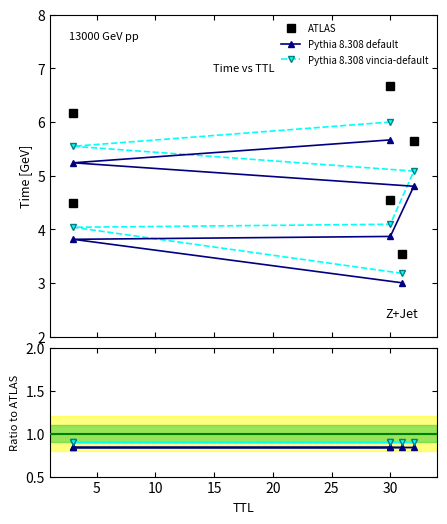

What is the approximate value at 30?

3.9